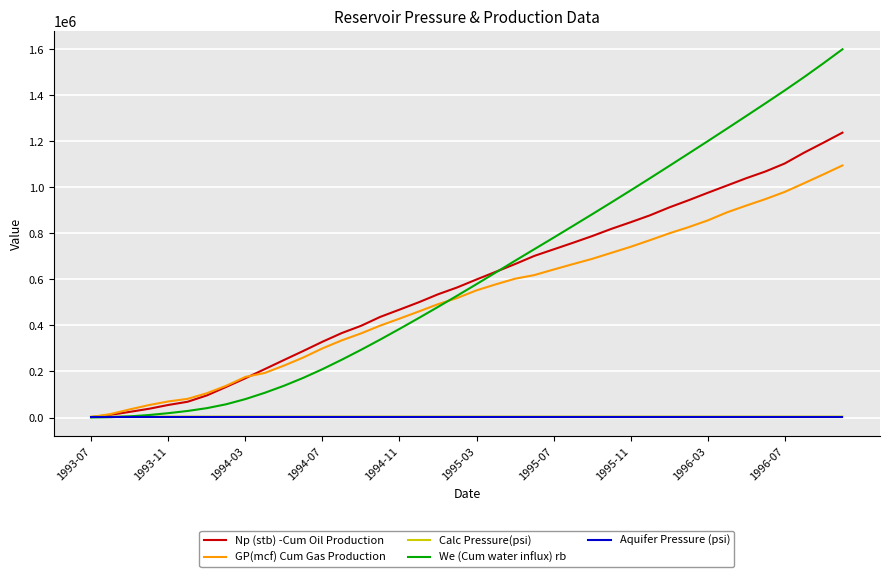

What is the maximum value shown in the chart?

1599269.9